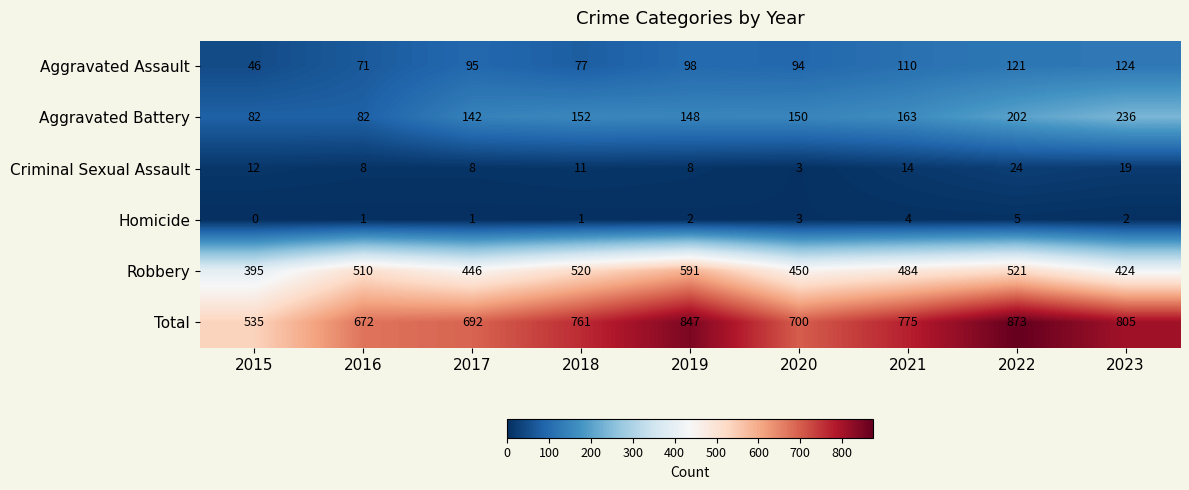

Count the number of data series in this chart.

6